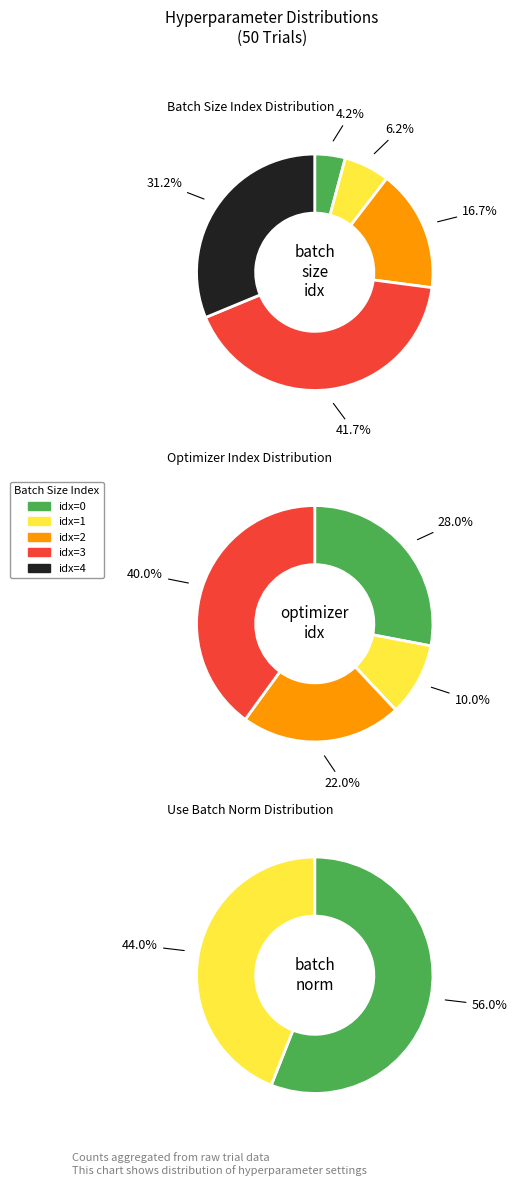

What is the largest slice in the pie chart?

3